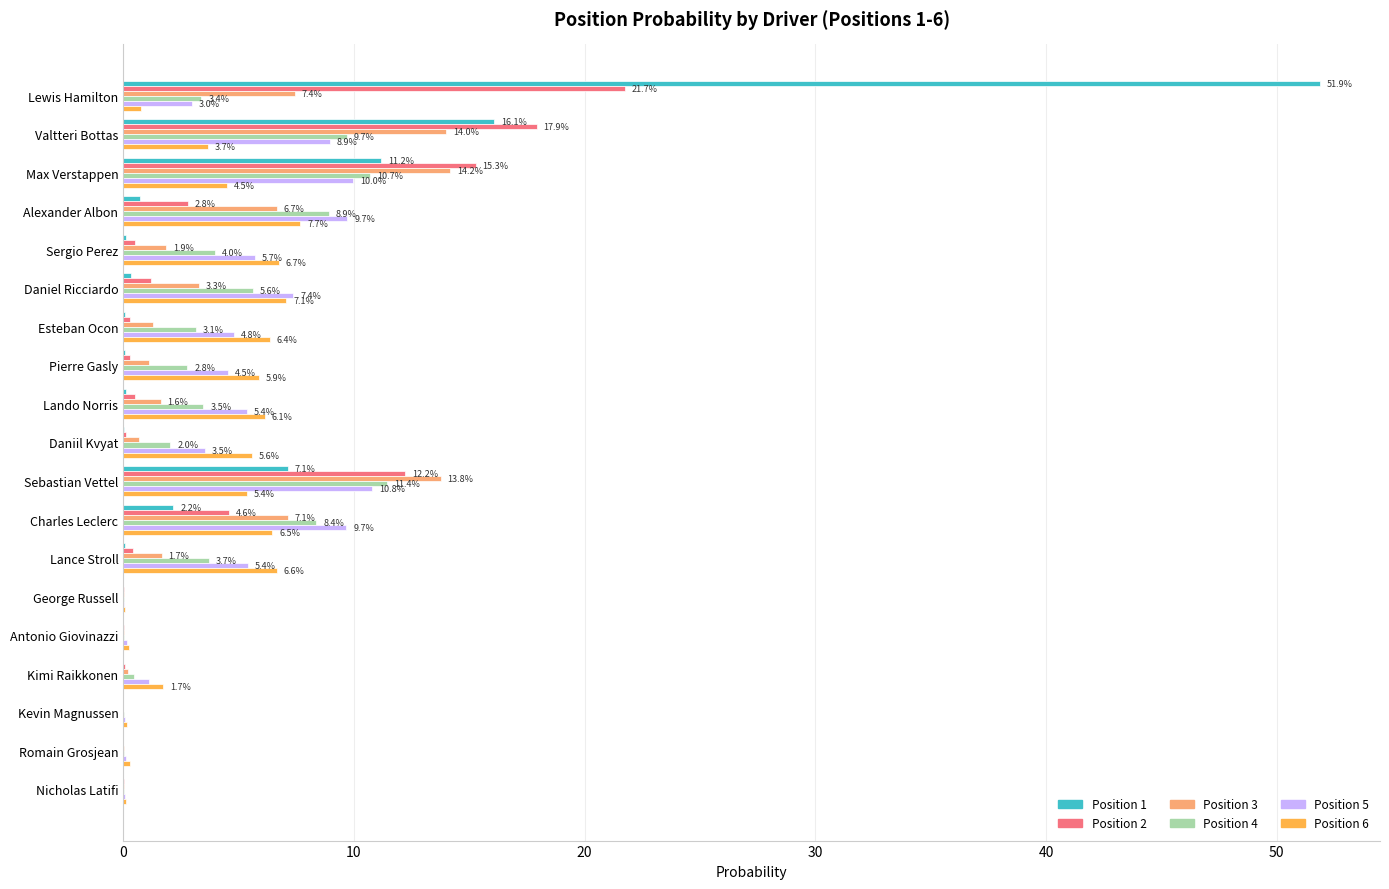

The Position 1 series shows 16.1 at Valtteri Bottas. True or false?

True